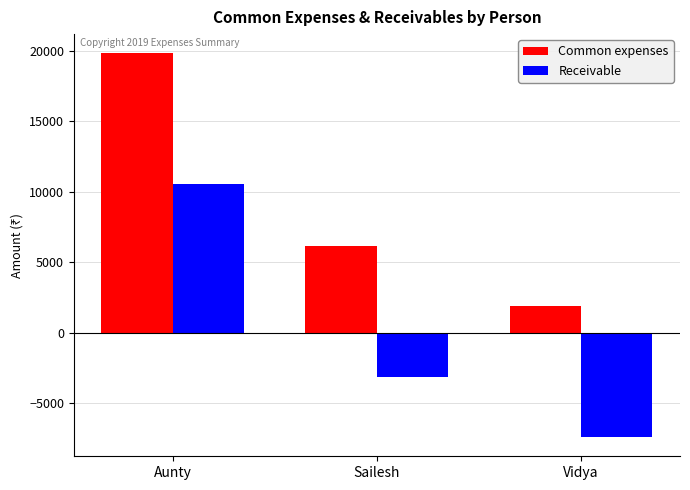

Which series has the largest total across all categories?

Common expenses